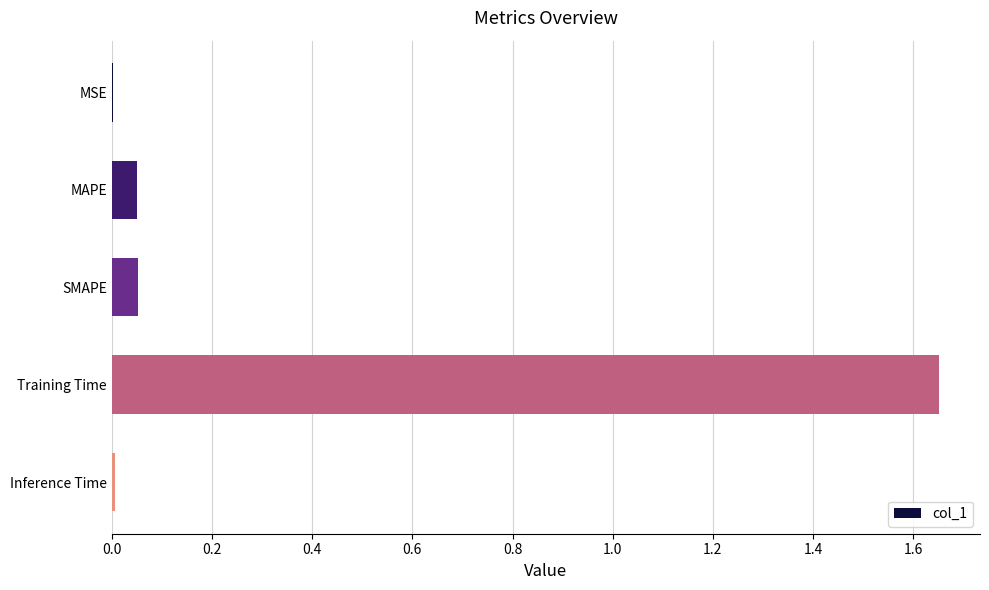

True or false: the data shows 1.1 at Training Time.

False